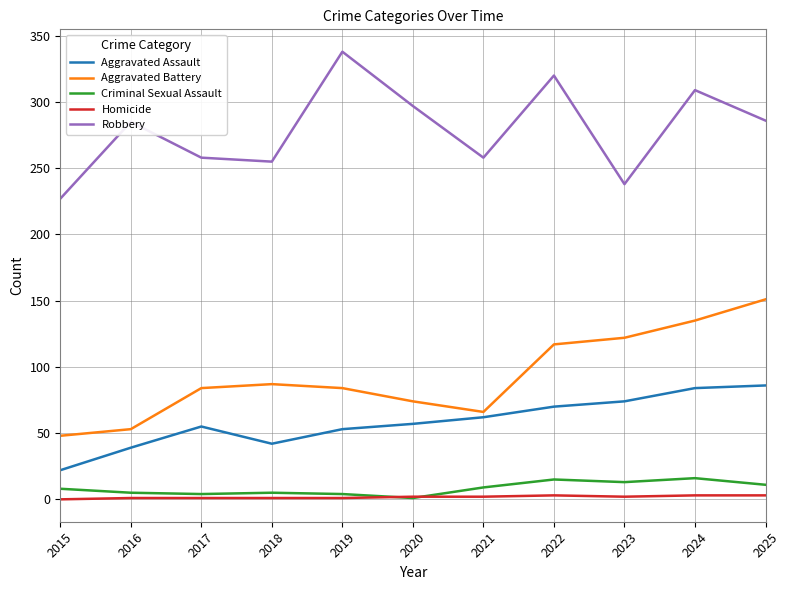

Where is Aggravated Battery nearest to the value 99?

2018